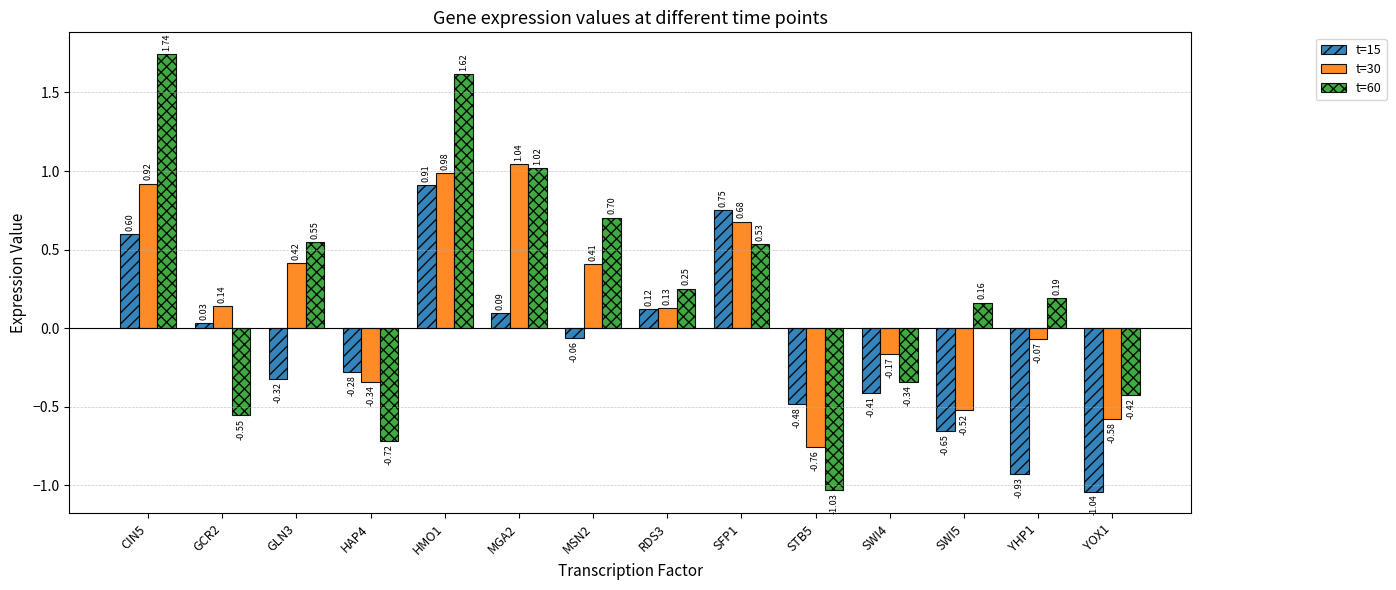

List the labels in order of t=30 value, largest first.

MGA2, HMO1, CIN5, SFP1, GLN3, MSN2, GCR2, RDS3, YHP1, SWI4, HAP4, SWI5, YOX1, STB5